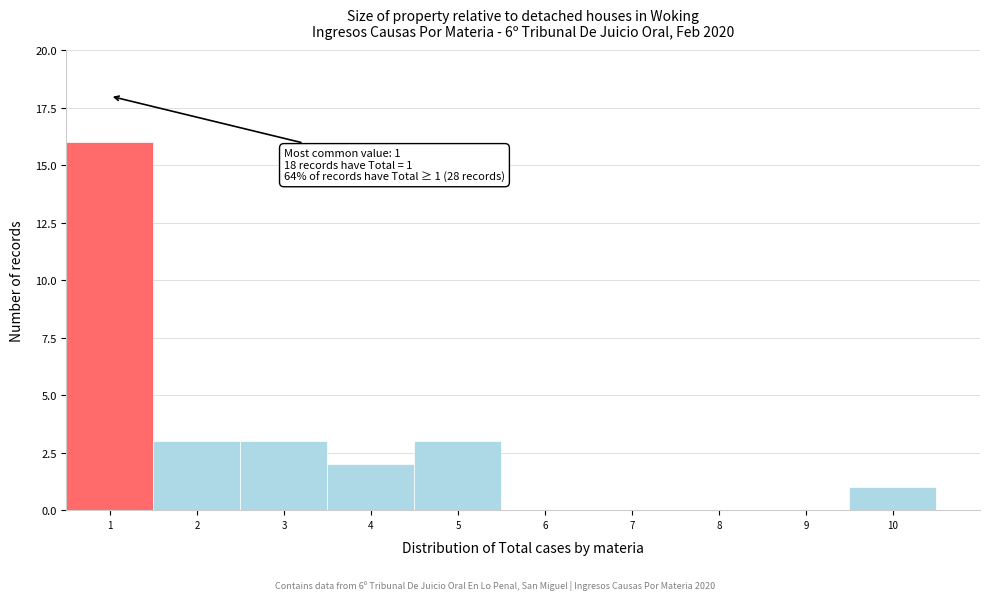

Which range on the x-axis has the tallest bar?

0.5 to 1.5